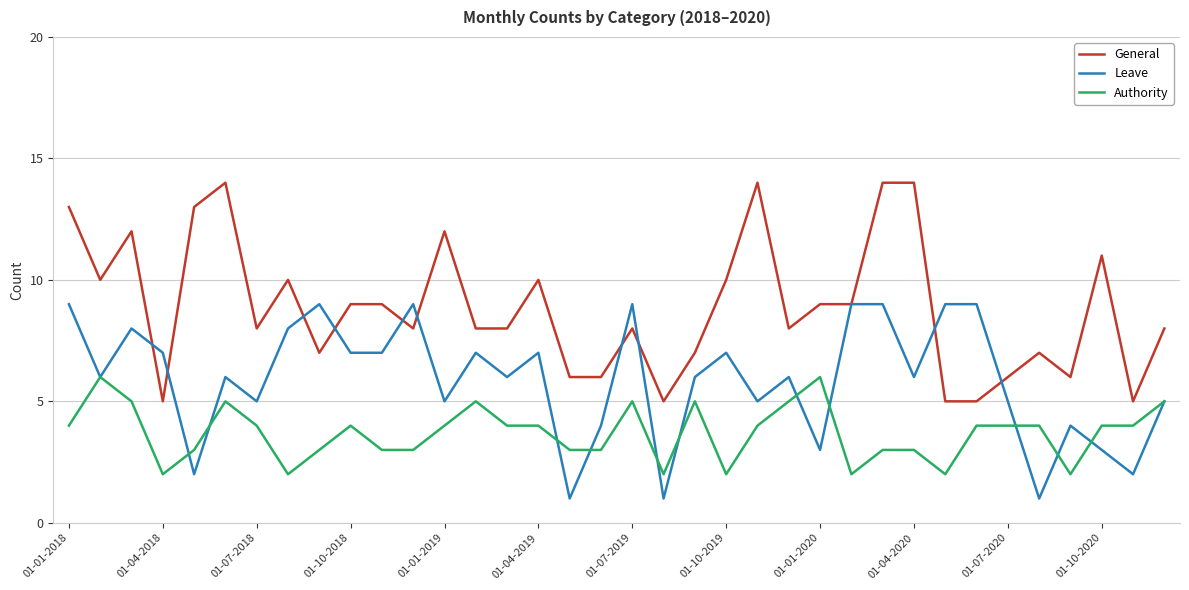

List the series in order of their overall mean, highest first.

General, Leave, Authority